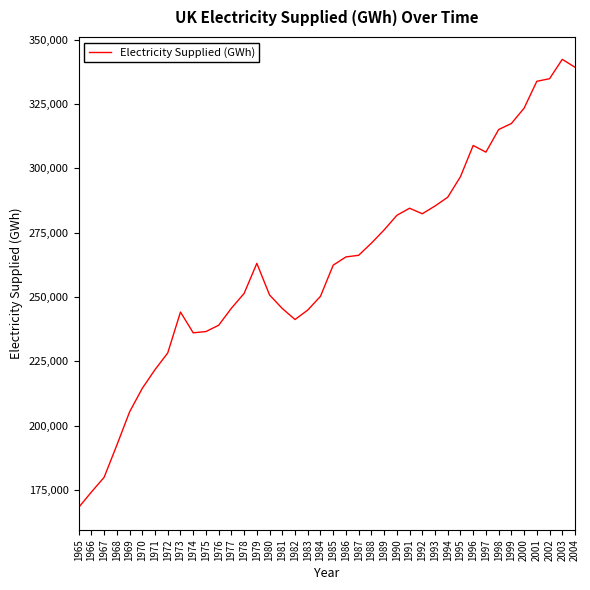

What is the smallest value displayed?

168158